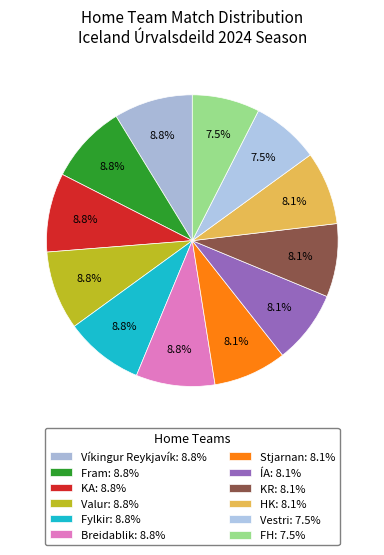

Count the number of slices in the pie.

12